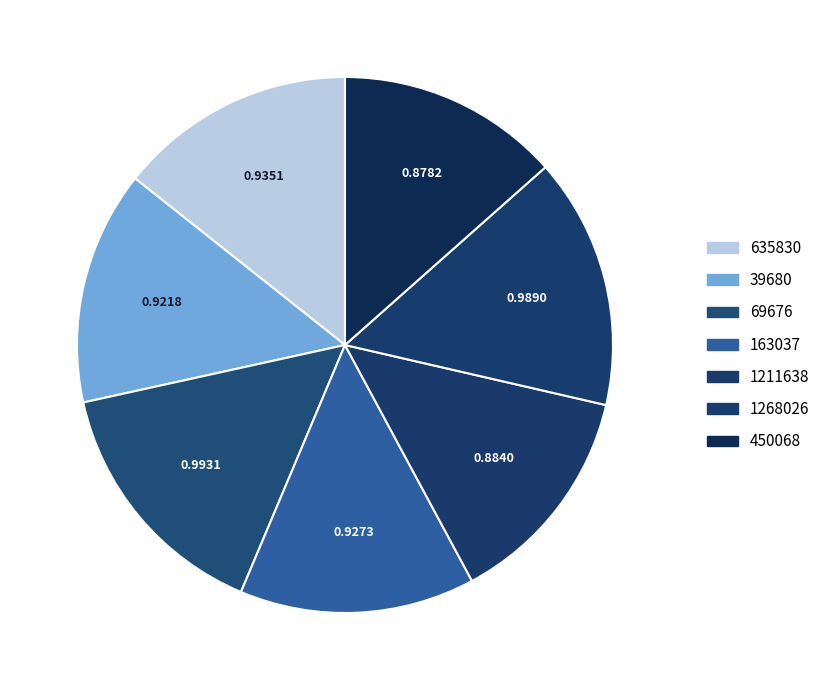

True or false: 1268026 accounts for 15% of the total.

True